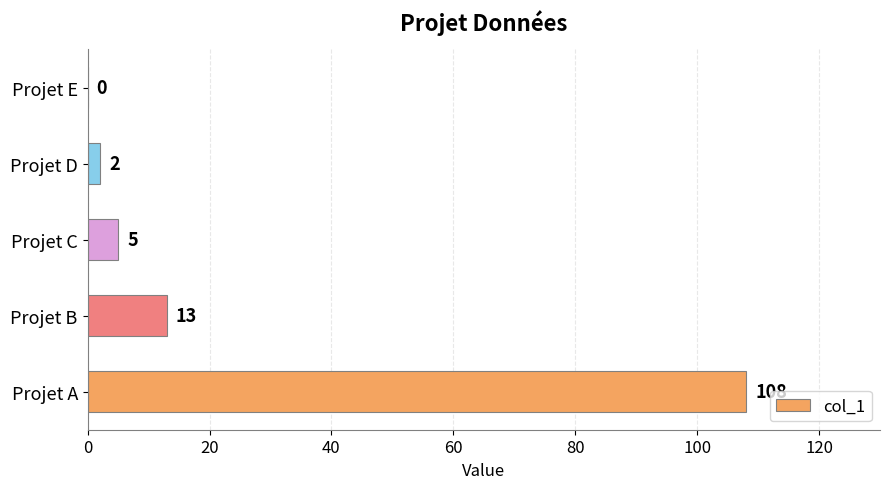

What is the sum of all values?

128